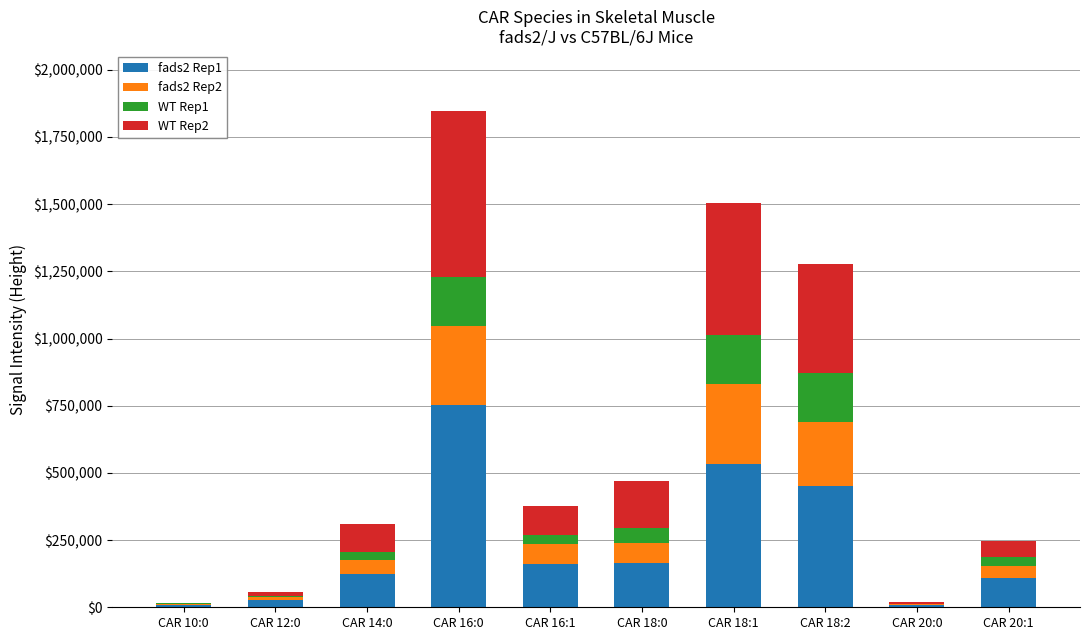

At which category is the sum across all series the highest?

CAR 16:0